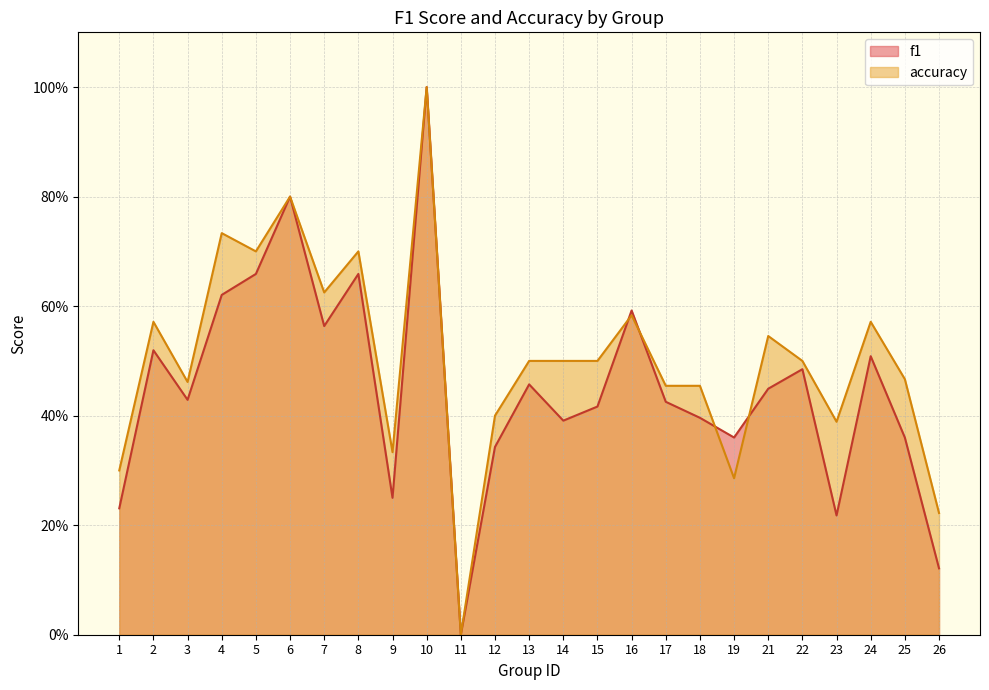

At which category does f1 reach its first local peak?

2